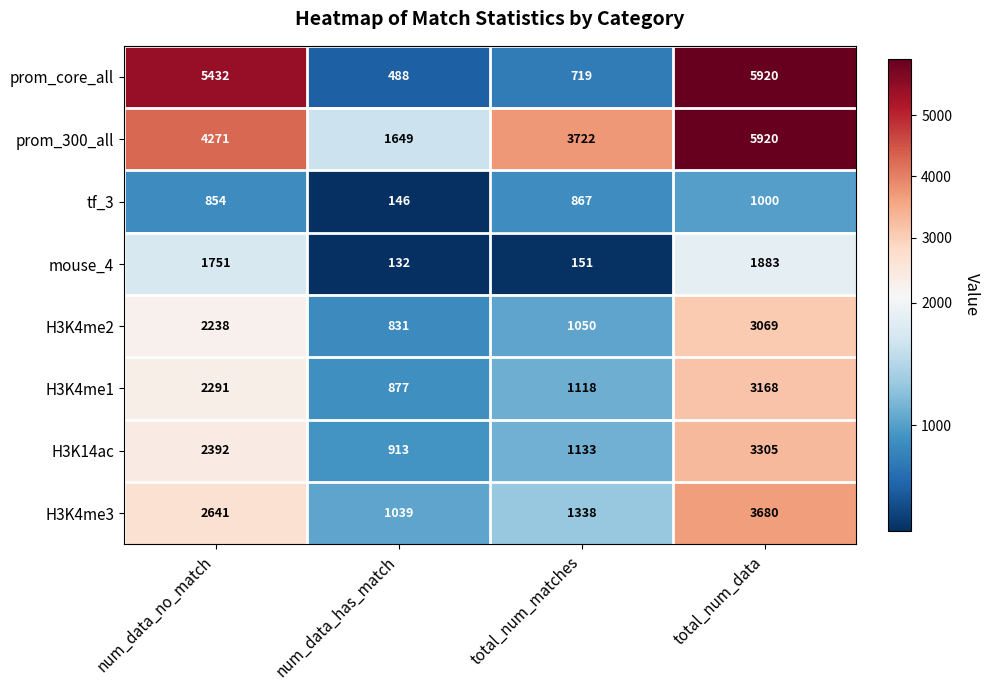

At how many categories does at least one series exceed 3776?

2